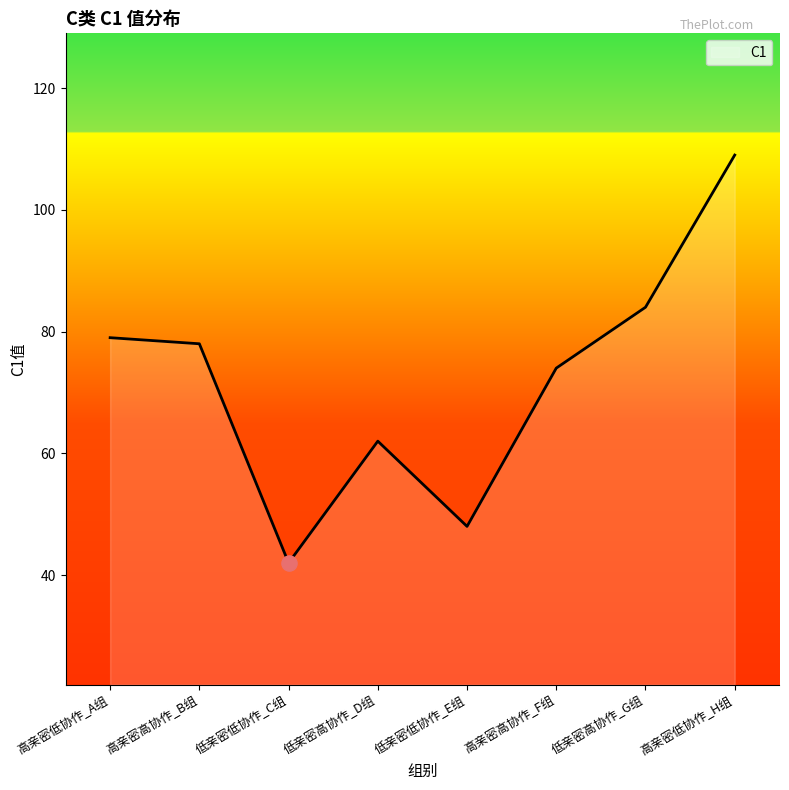

Approximately how many times larger is the value at 高亲密高协作_B组 compared to 高亲密高协作_F组?

1.1